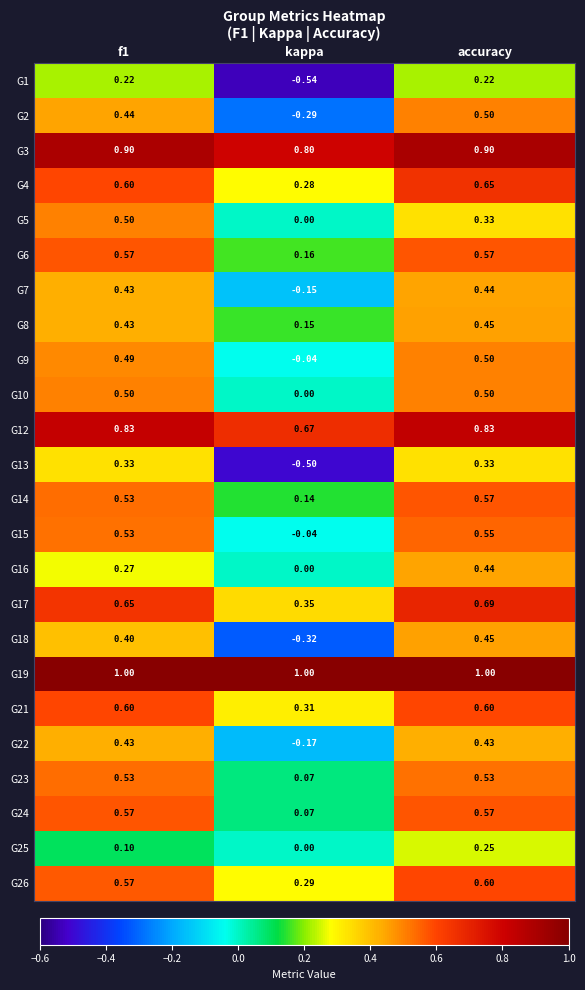

Where is G6 nearest to the value 0?

kappa